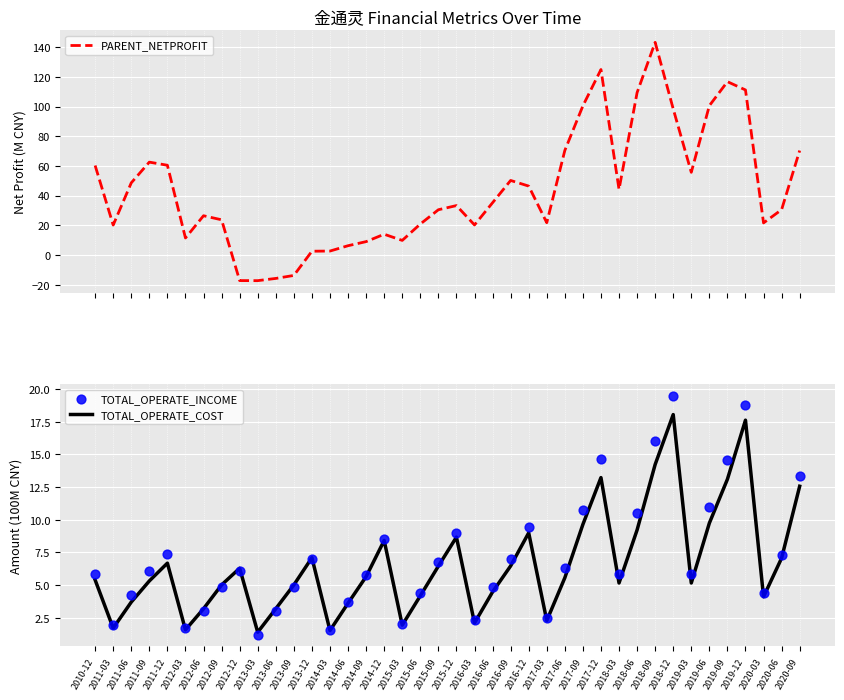

At how many categories does at least one series exceed 136?

1